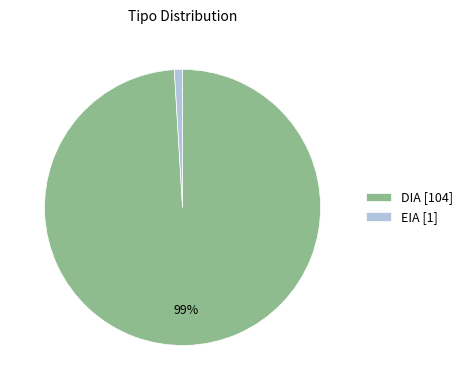

To the nearest percent, what percentage of the pie is EIA?

1%